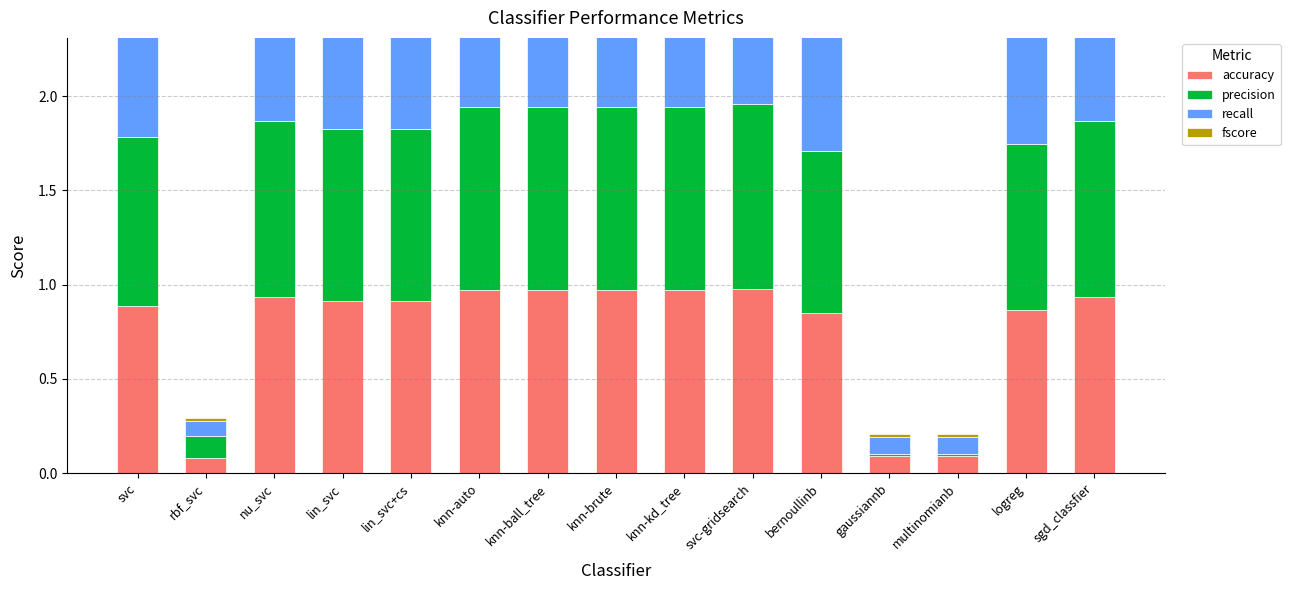

What is the greatest value displayed?

1.0